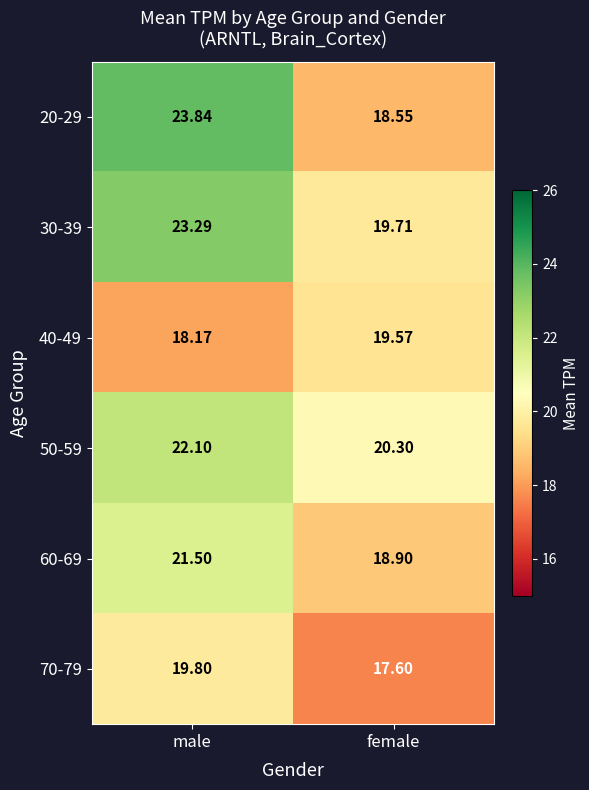

Is the value of 20-29 at male greater than the value of 60-69 at male?

Yes